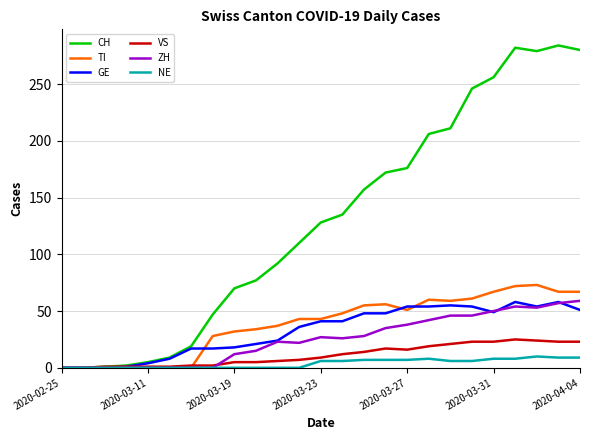

What is the greatest value displayed?

284